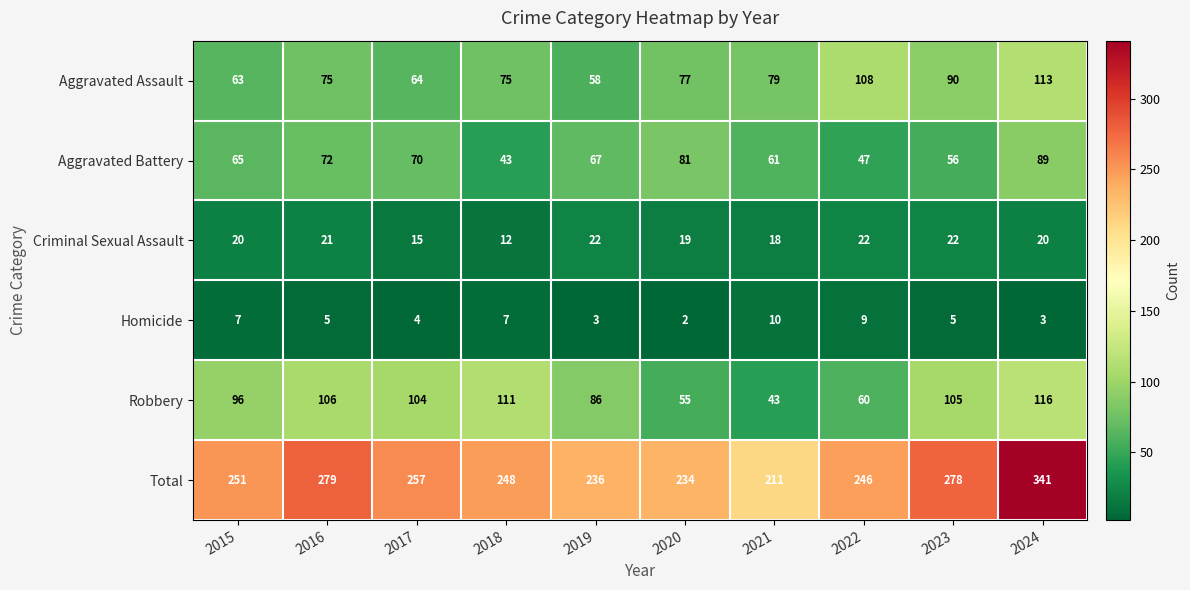

How many series are shown in this chart?

6